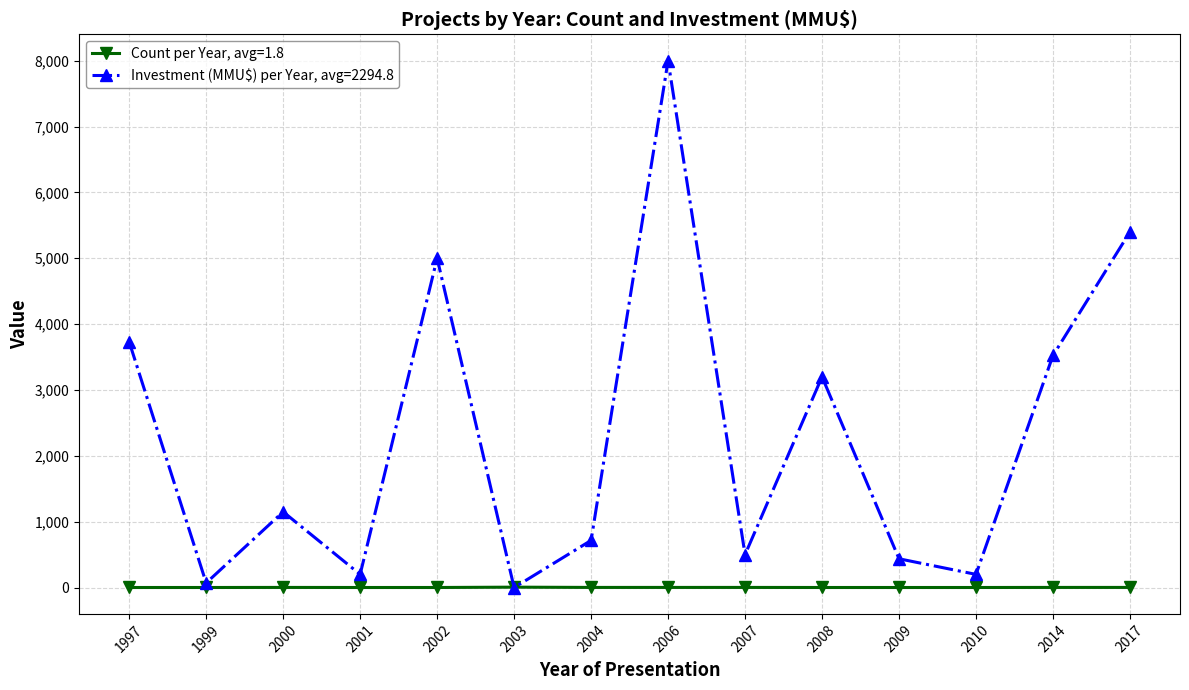

What is the greatest value displayed?

8000